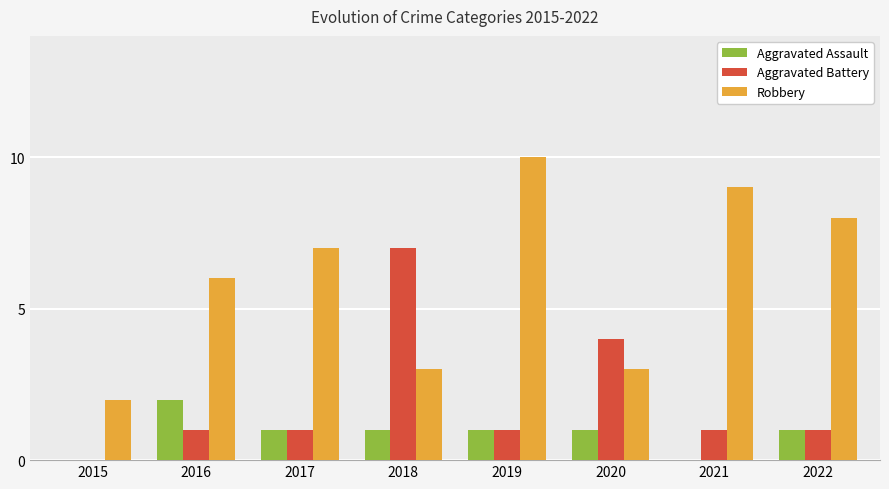

How many groups of bars are there?

8